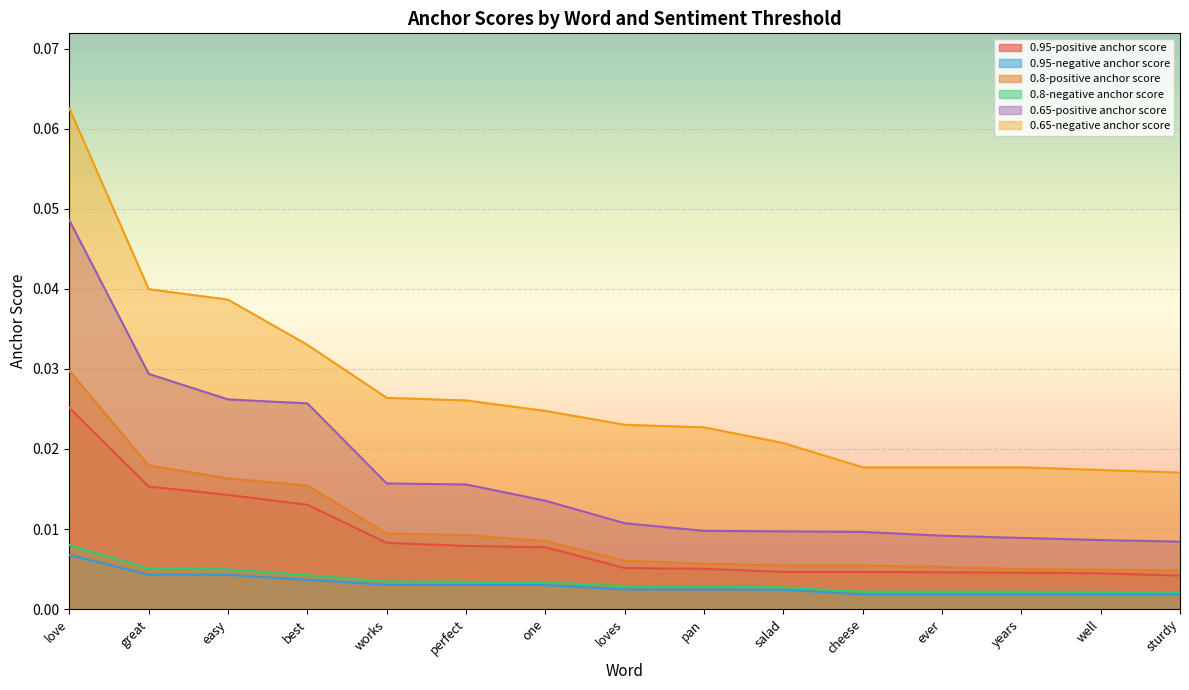

What is the sum of all 0.8-positive anchor score values?

0.1